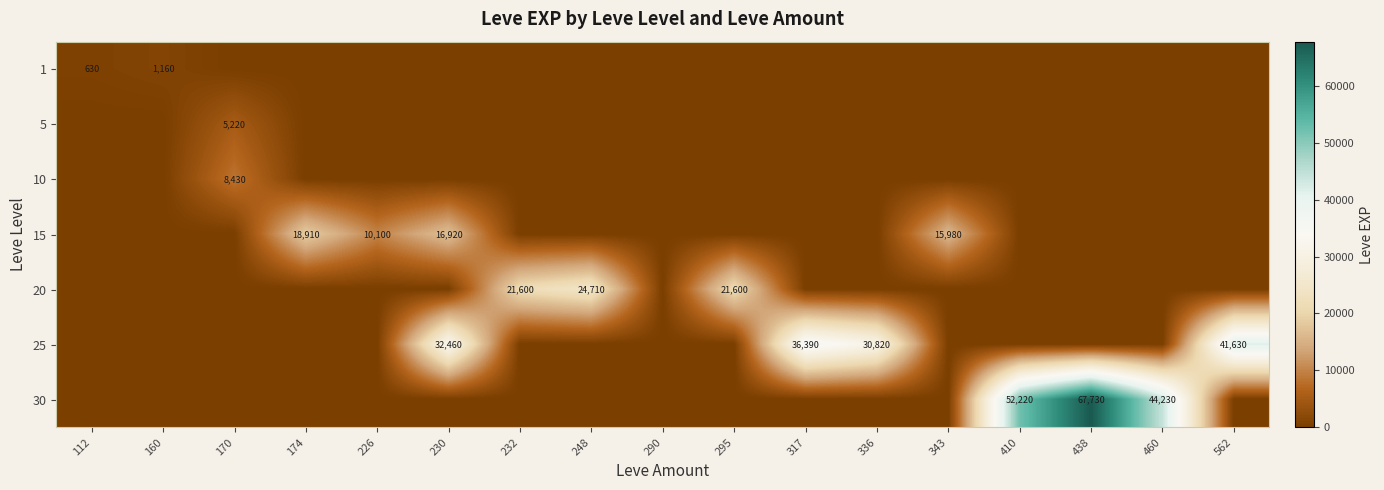

Is it true that 25 equals 11493 at 230?

False